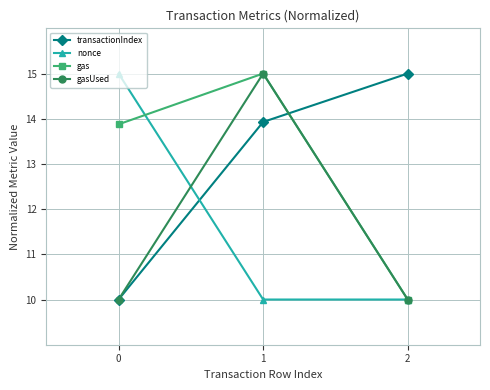

Reading right to left, transcribe all the data shown in this chart.

transactionIndex: 15.0	13.9	10.0
nonce: 10.0	10.0	15.0
gas: 10.0	15.0	13.9
gasUsed: 10.0	15.0	10.0